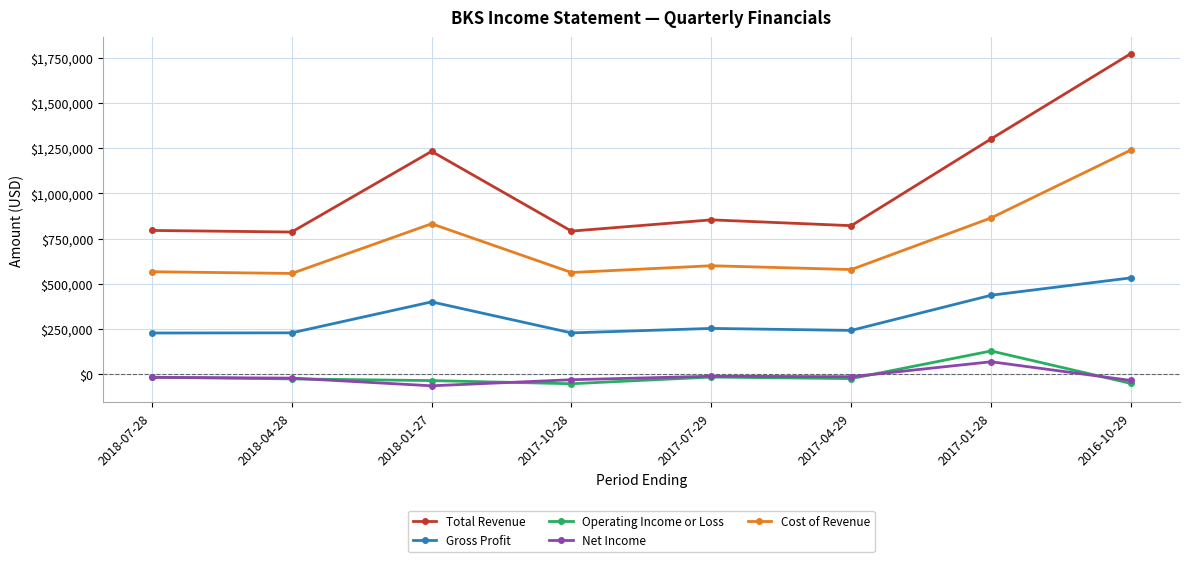

What is the difference between the highest and lowest values at 2017-07-29?

868500